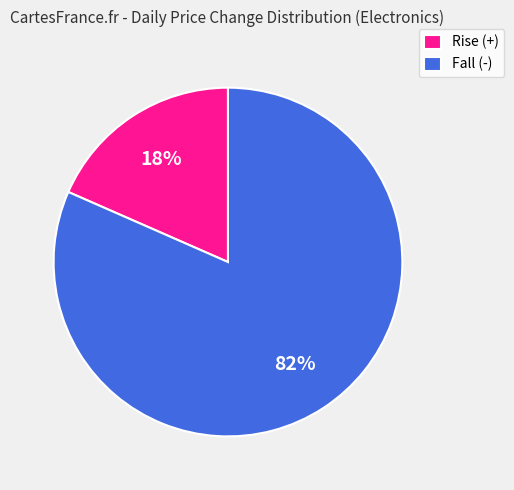

The Fall (-) slice represents 68% of the pie. True or false?

False